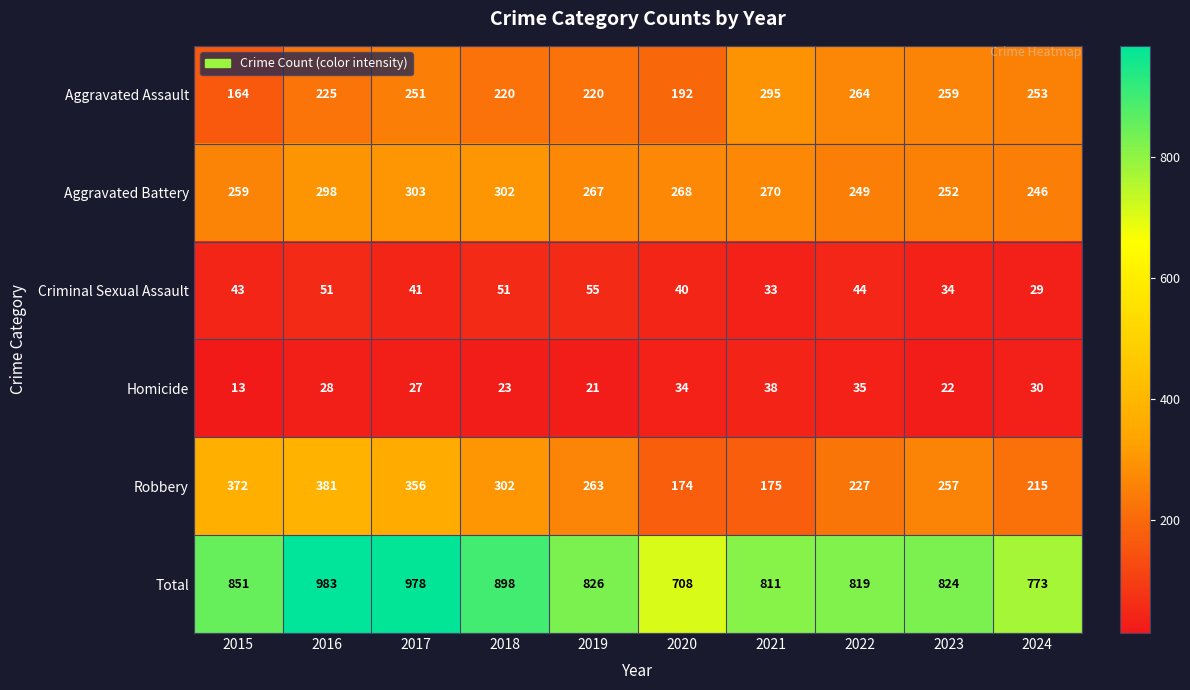

What is the minimum value shown in the chart?

13